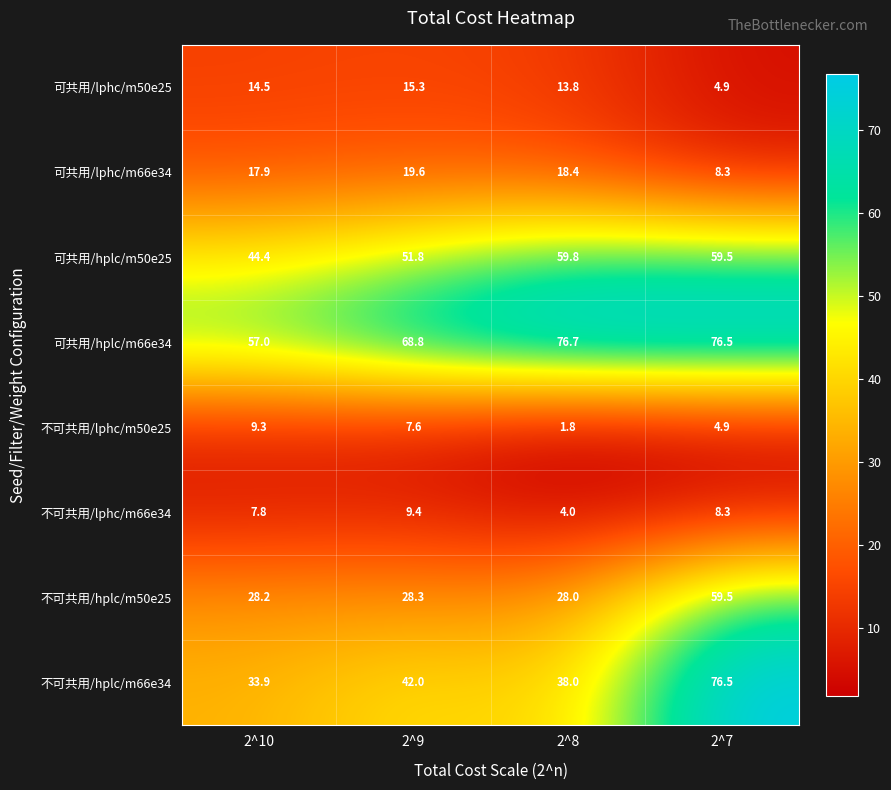

Which series has the largest total across all categories?

可共用/hplc/m66e34